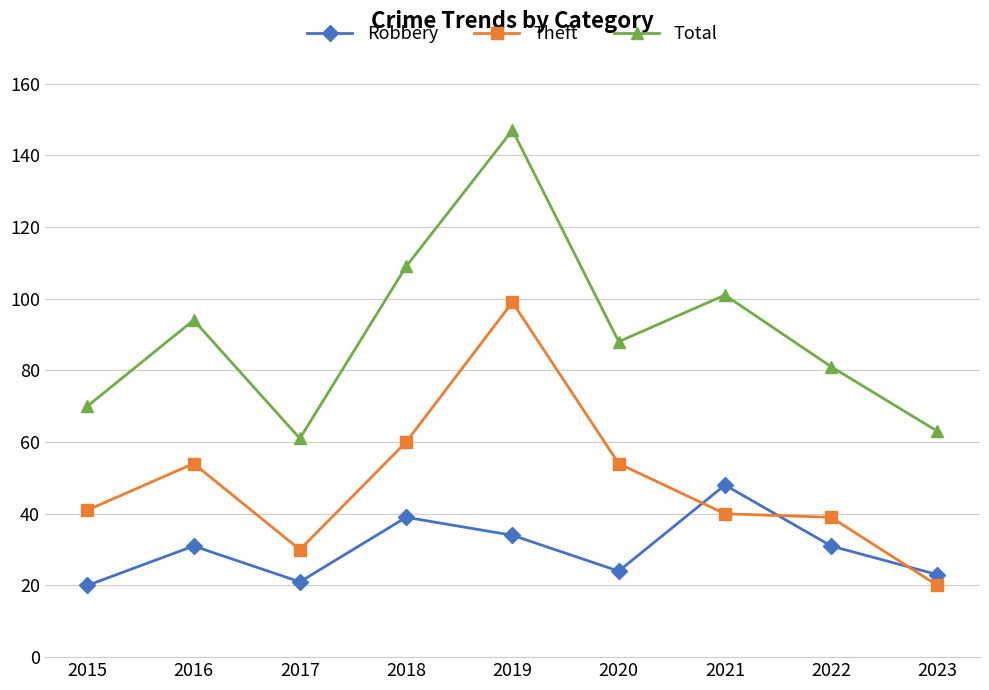

True or false: Robbery has more than 2 interior local peaks.

True